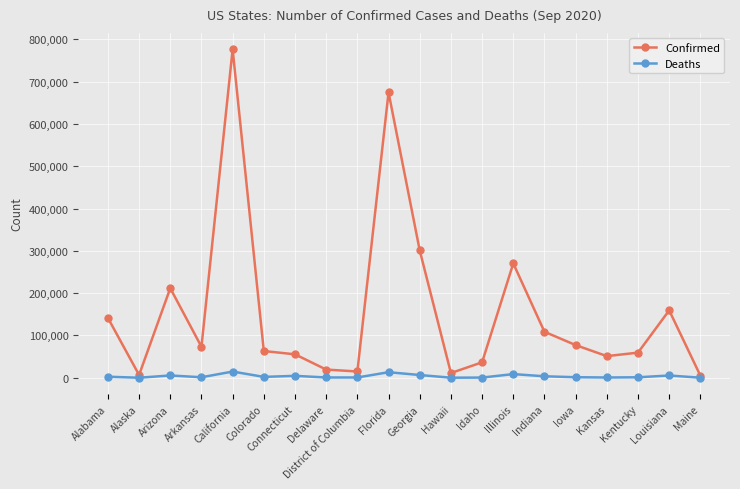

What is the value of the Confirmed point at the 4th from the left?

73211